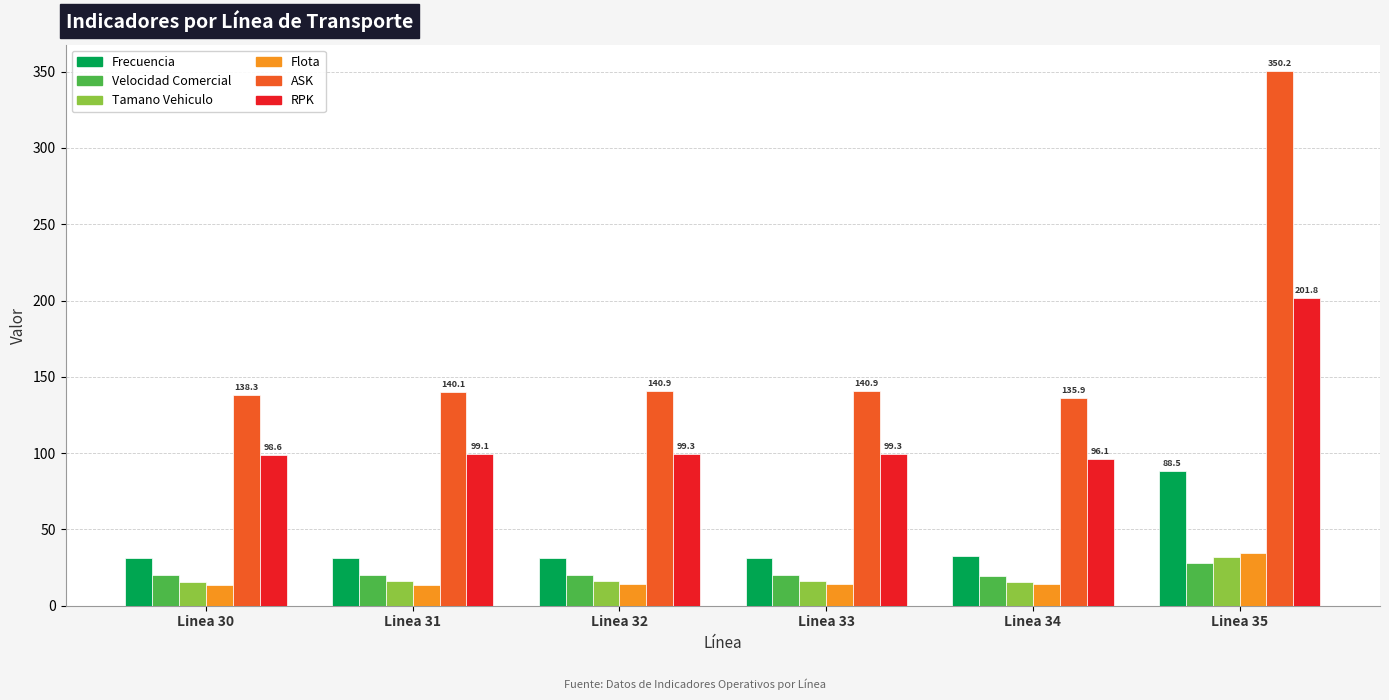

What is the smallest value displayed?

13.8